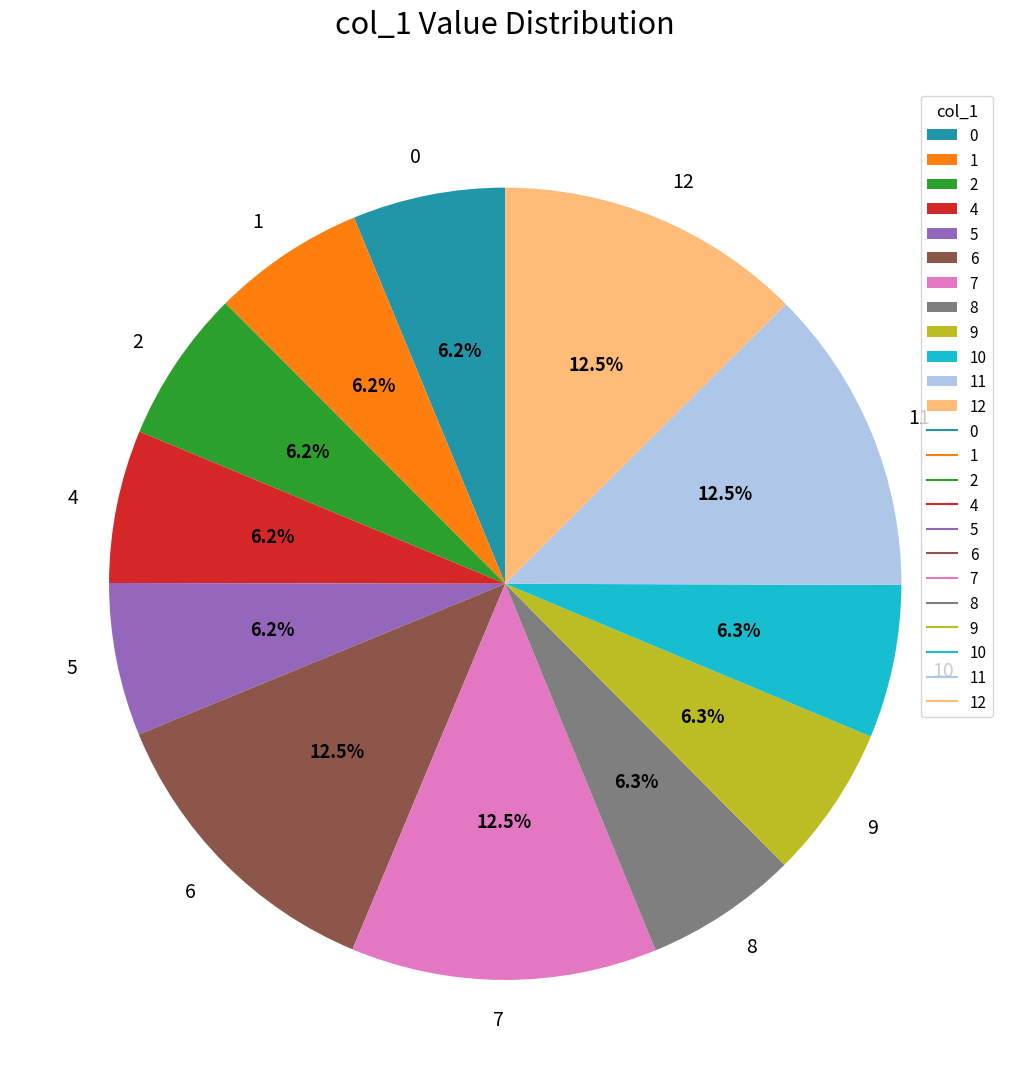

Is it true that 1 is 6% of the pie?

True